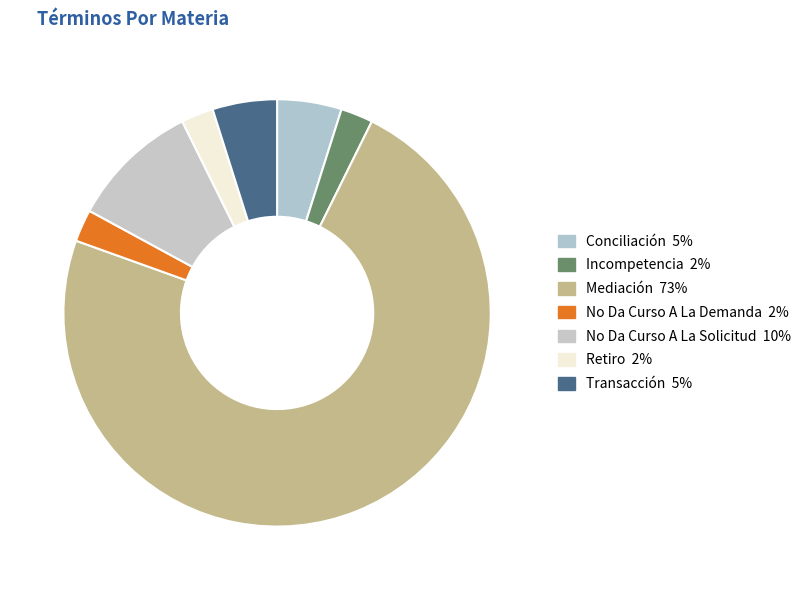

How many segments does this pie chart have?

7